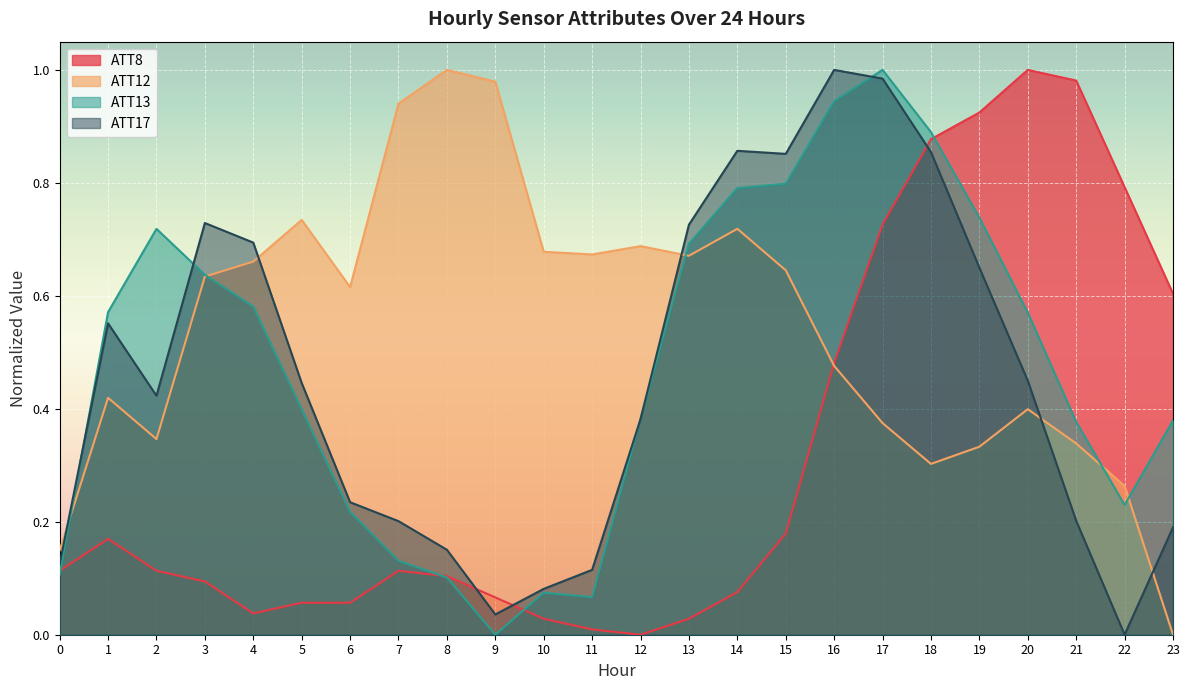

What is the value of the ATT17 point at the 15th from the left?

0.9